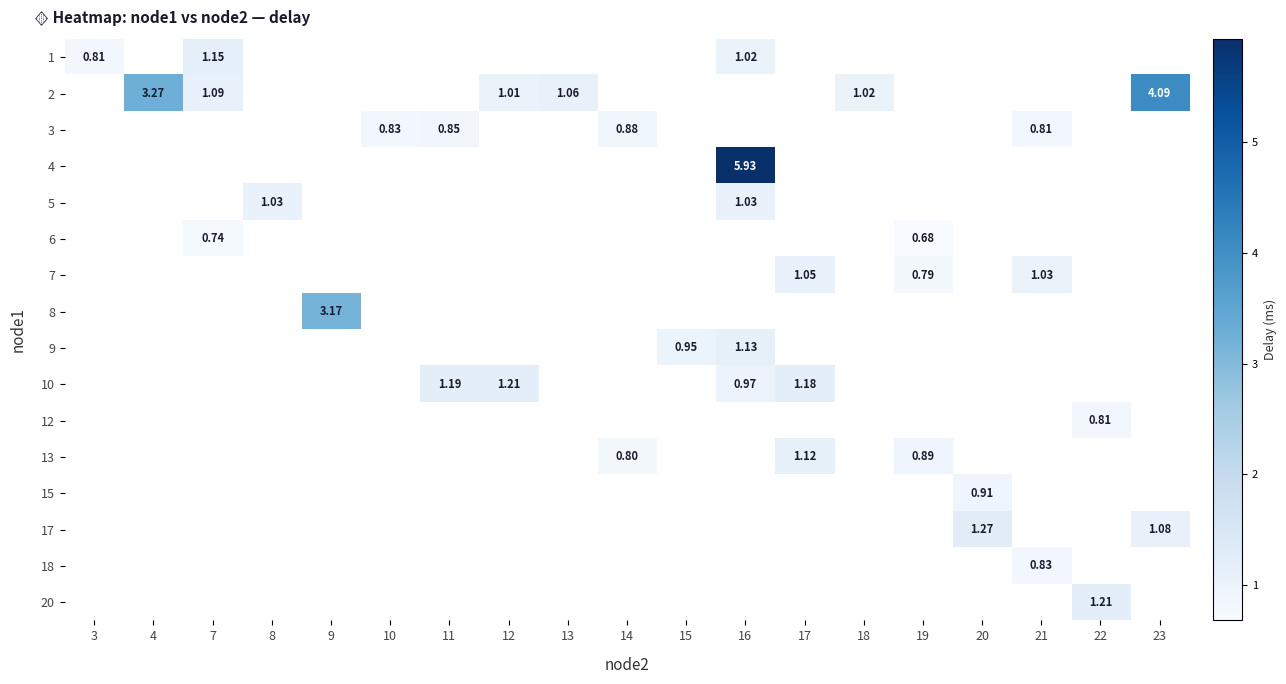

Between 13 and 21, which is larger?

21